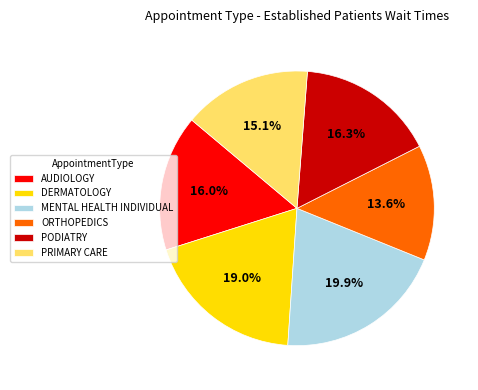

Is there a majority slice in this chart?

No